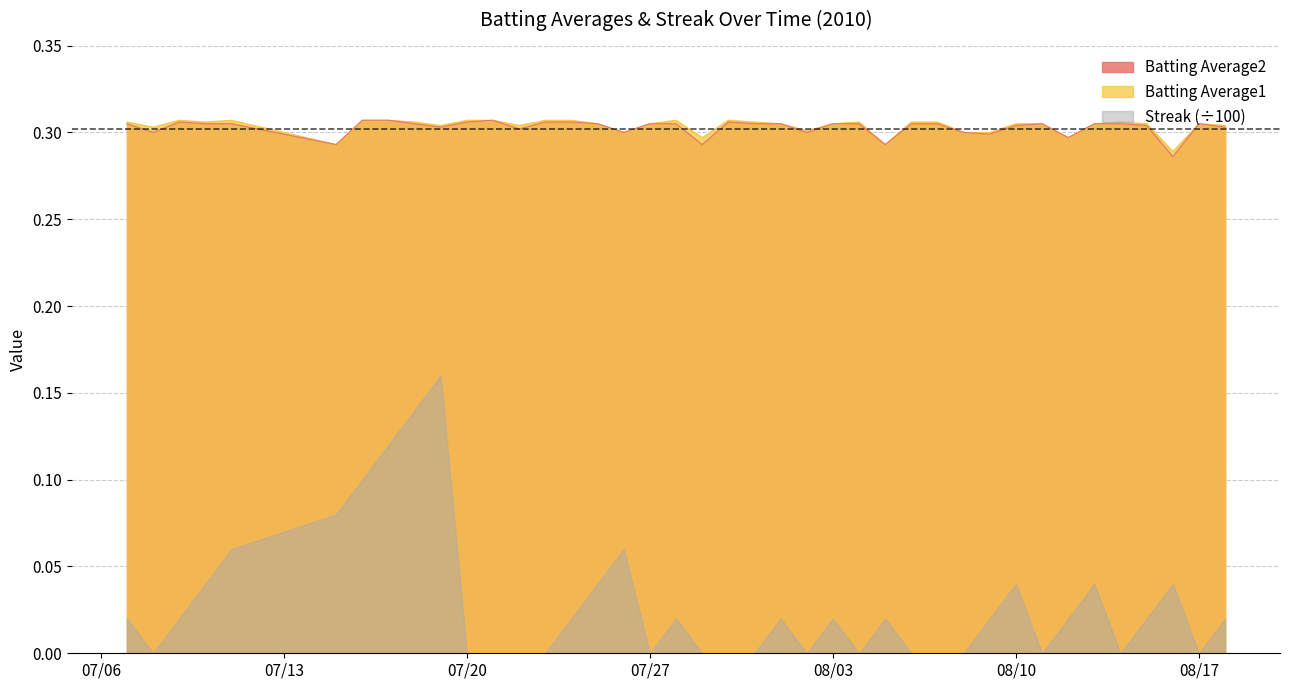

Which series has the widest spread of values?

Streak (÷100)